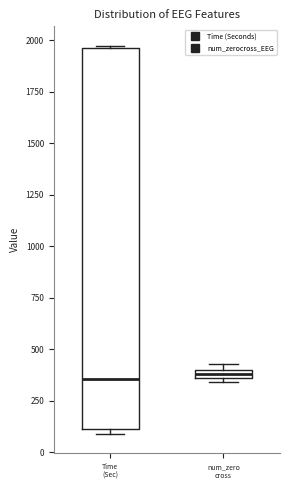

Where is the upper edge of the box for num_zero cross on the y-axis? The values are not printed on the chart, so give them approximately, as read against the axis.

400